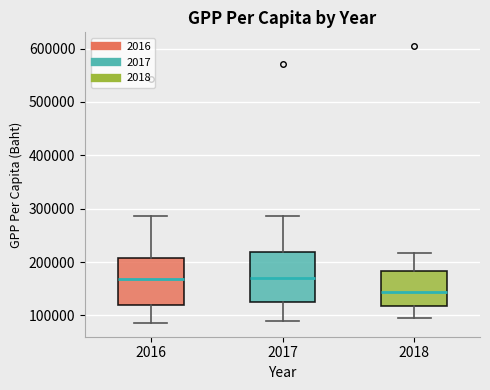

Where does the median line of the box at x = 2018 sit on the y-axis? The values are not printed on the chart, so give them approximately, as read against the axis.

140000